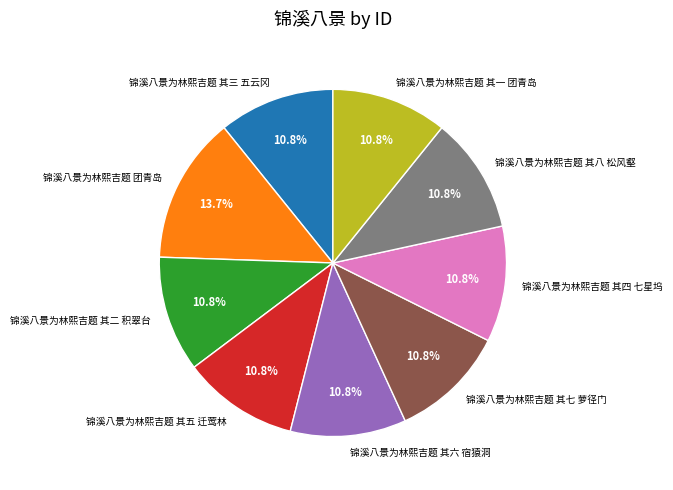

What is the largest slice in the pie chart?

锦溪八景为林熙吉题 团青岛